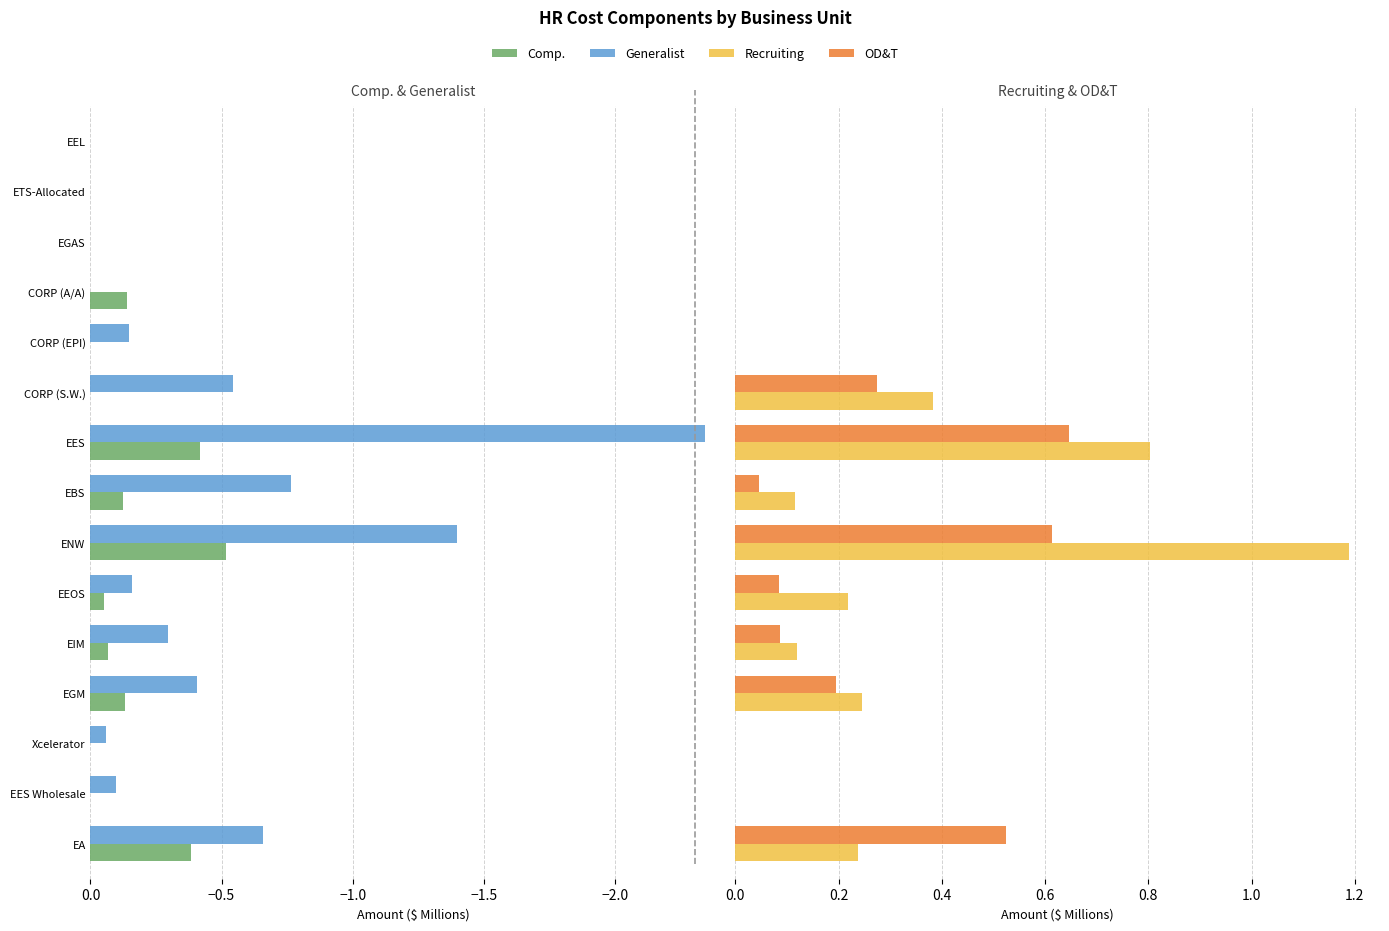

What is the sum of all Recruiting values?

3.3